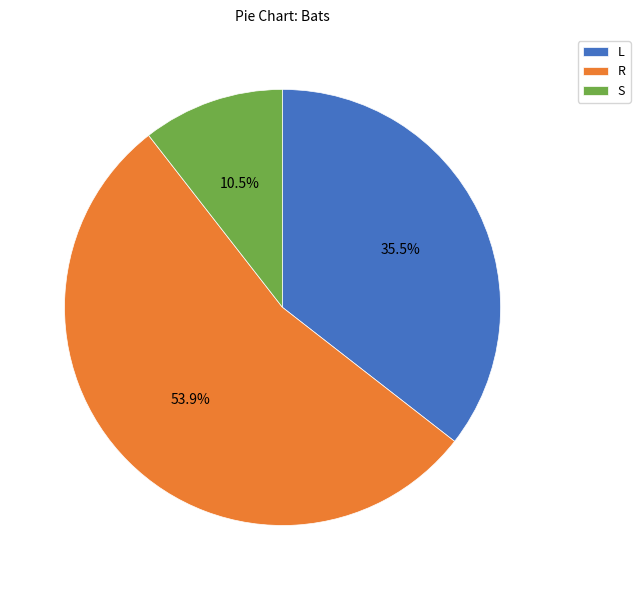

What is the majority slice?

R